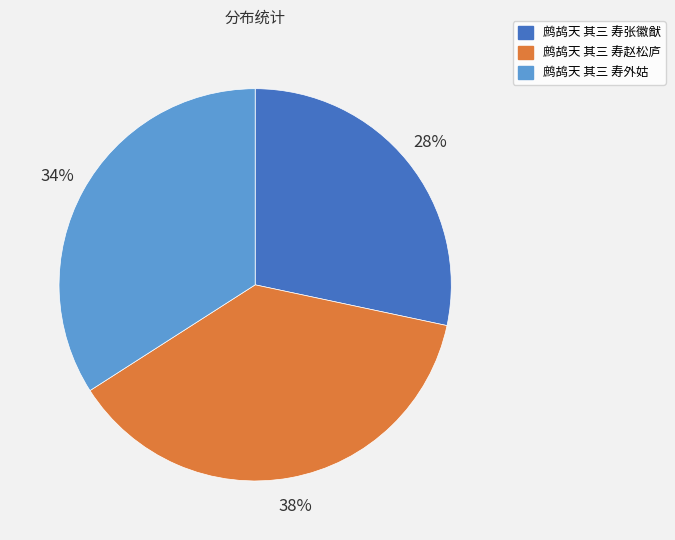

Combined, do 鹧鸪天 其三 寿张徽猷 and 鹧鸪天 其三 寿赵松庐 account for over 50%?

Yes